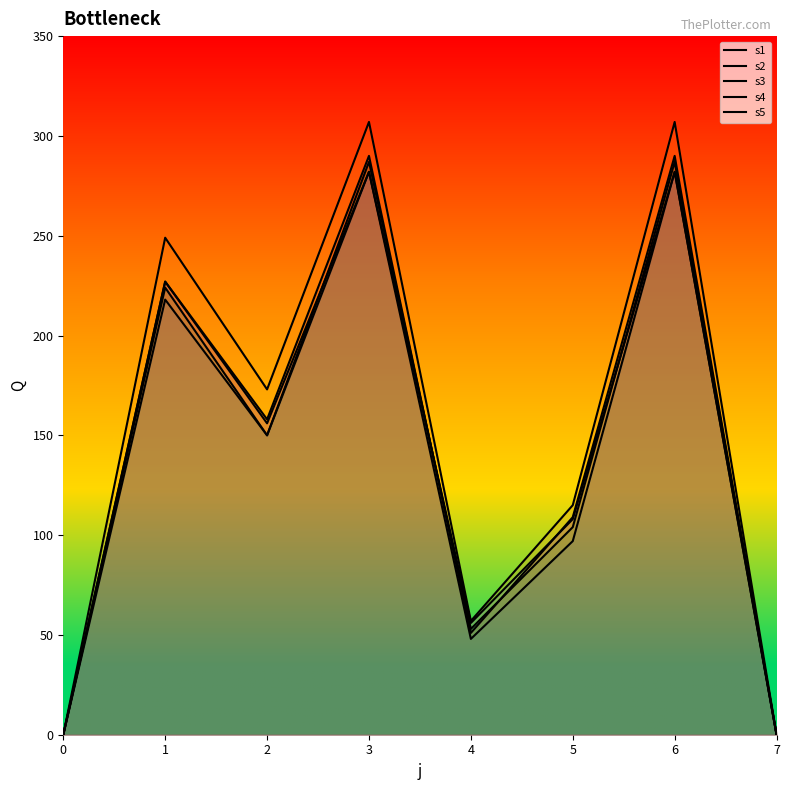

True or false: s5 has more than 1 points higher than both neighbors.

True